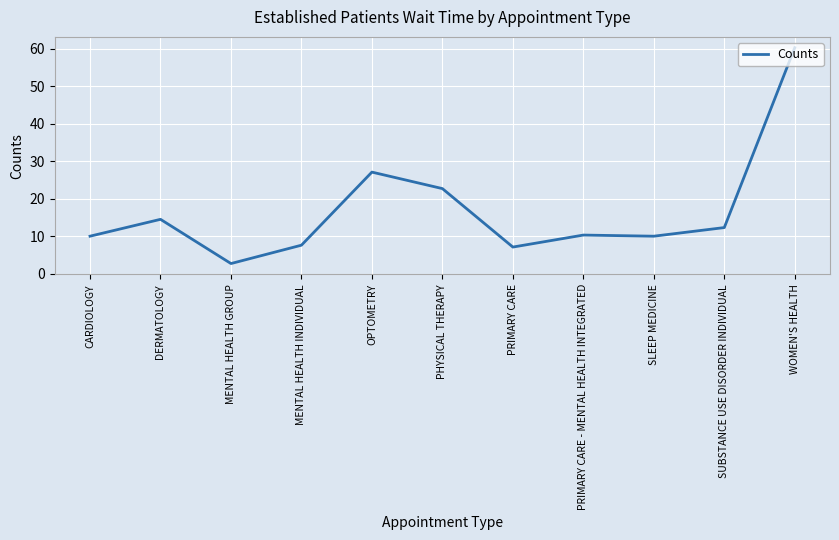

What position from the left is PHYSICAL THERAPY?

6